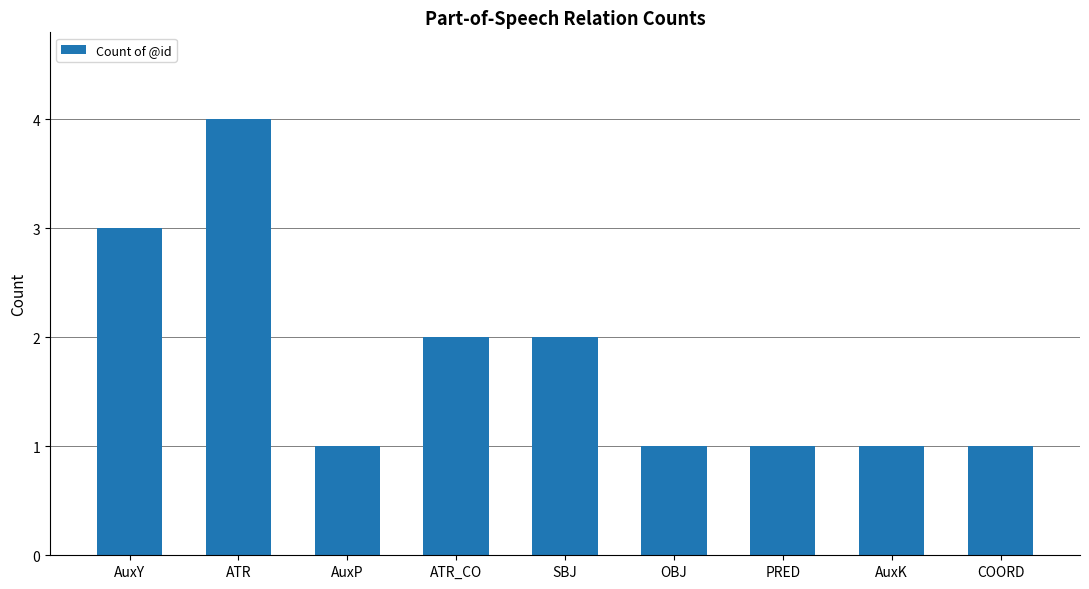

How many values are between 1 and 2?

7